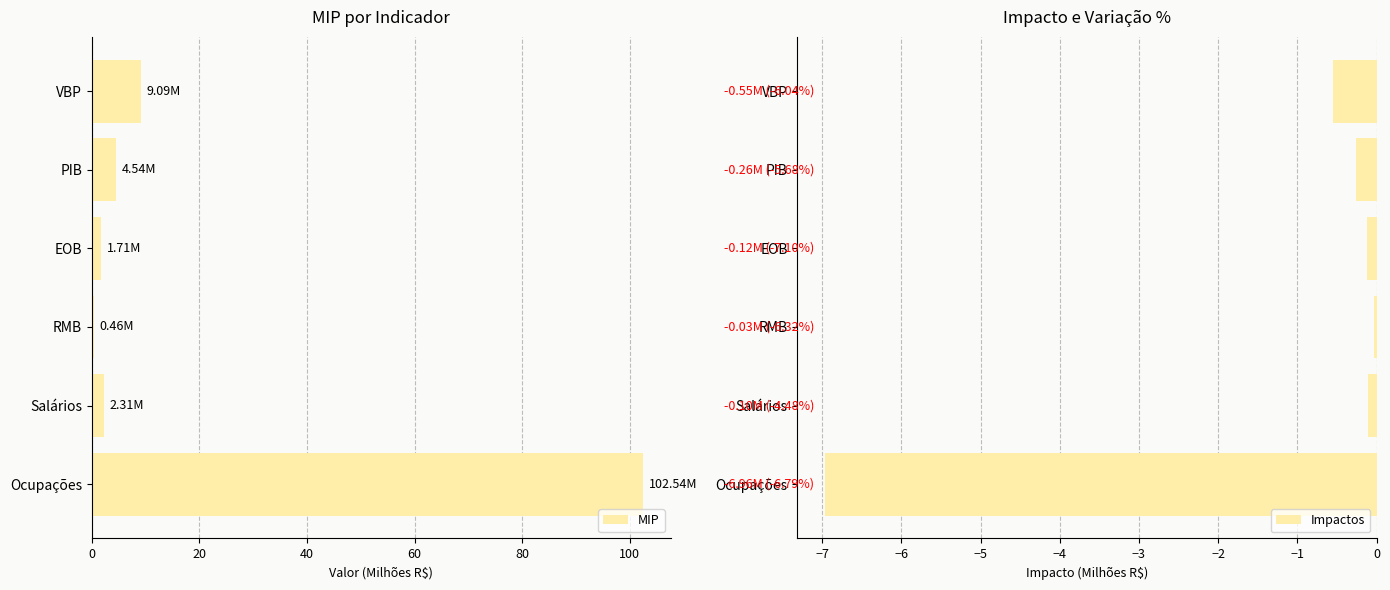

What is the value of the MIP bar at the 3rd from the left?

1.7